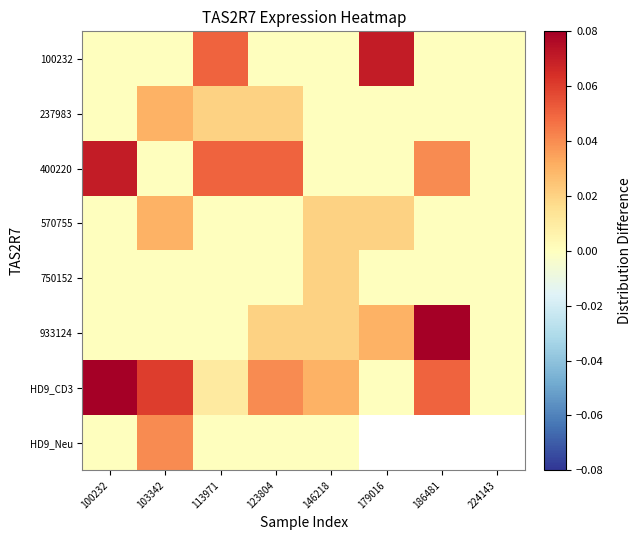

Is it true that 400220 equals 0.0 at 103342?

False